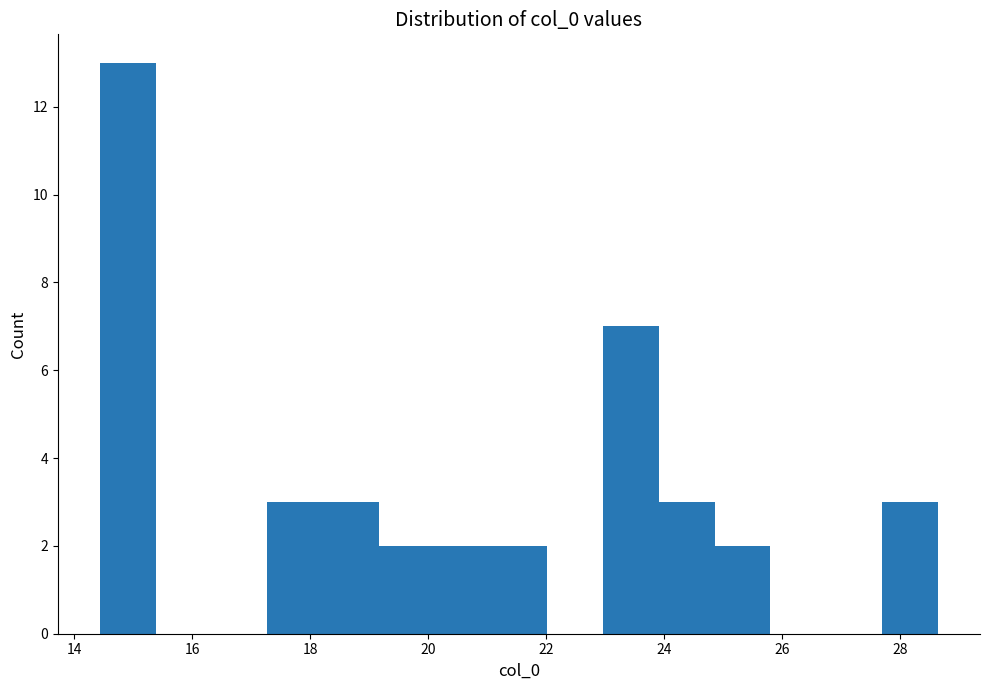

Over which range of the x-axis is the bar tallest?

14.4 to 15.4